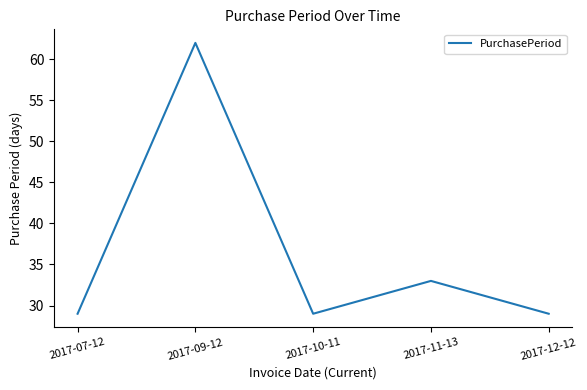

What is the sum of the values at 2017-10-11 and 2017-07-12?

58